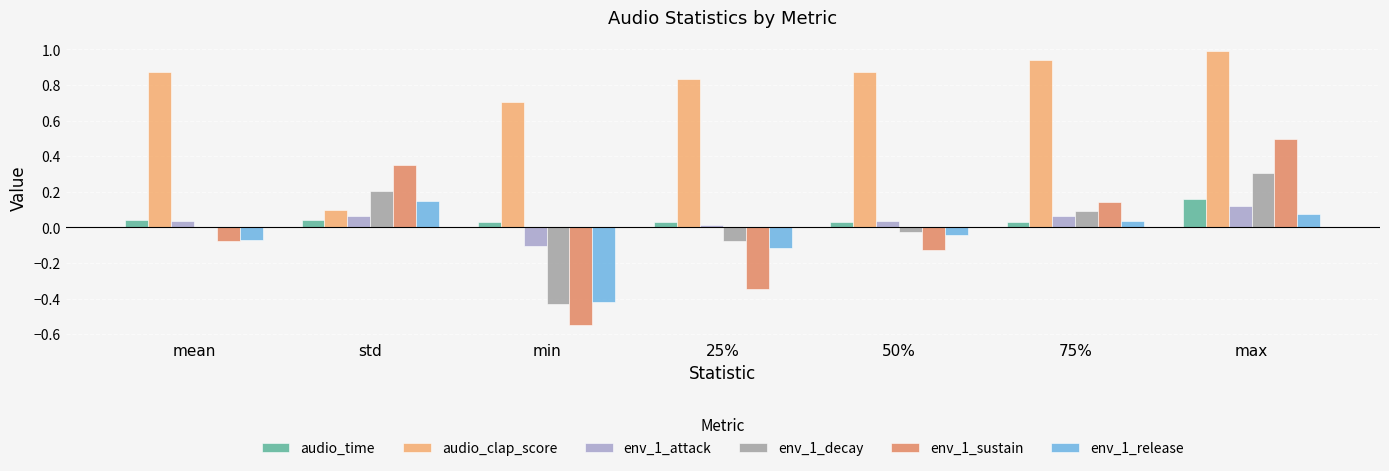

What are all the series names shown in the legend?

audio_time, audio_clap_score, env_1_attack, env_1_decay, env_1_sustain, env_1_release